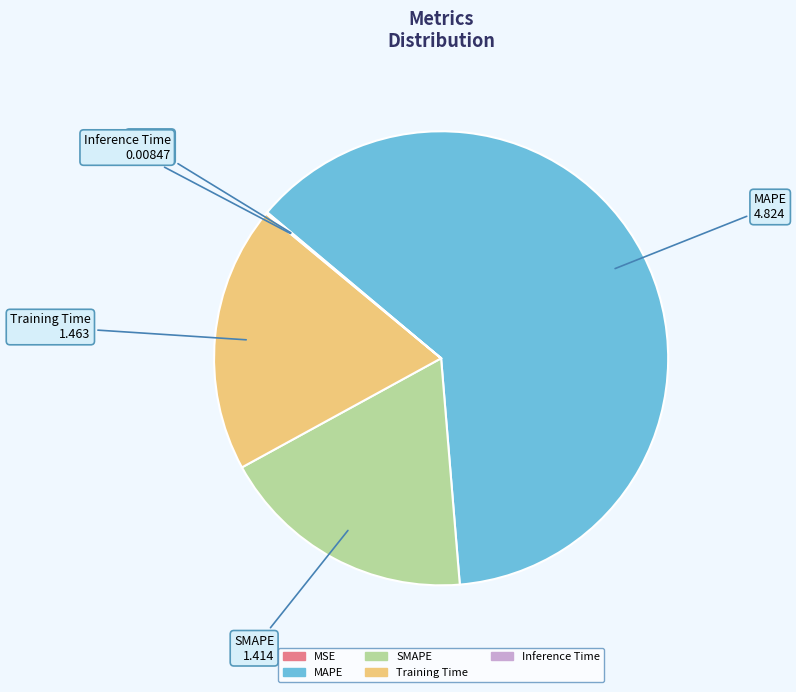

True or false: SMAPE accounts for 18% of the total.

True